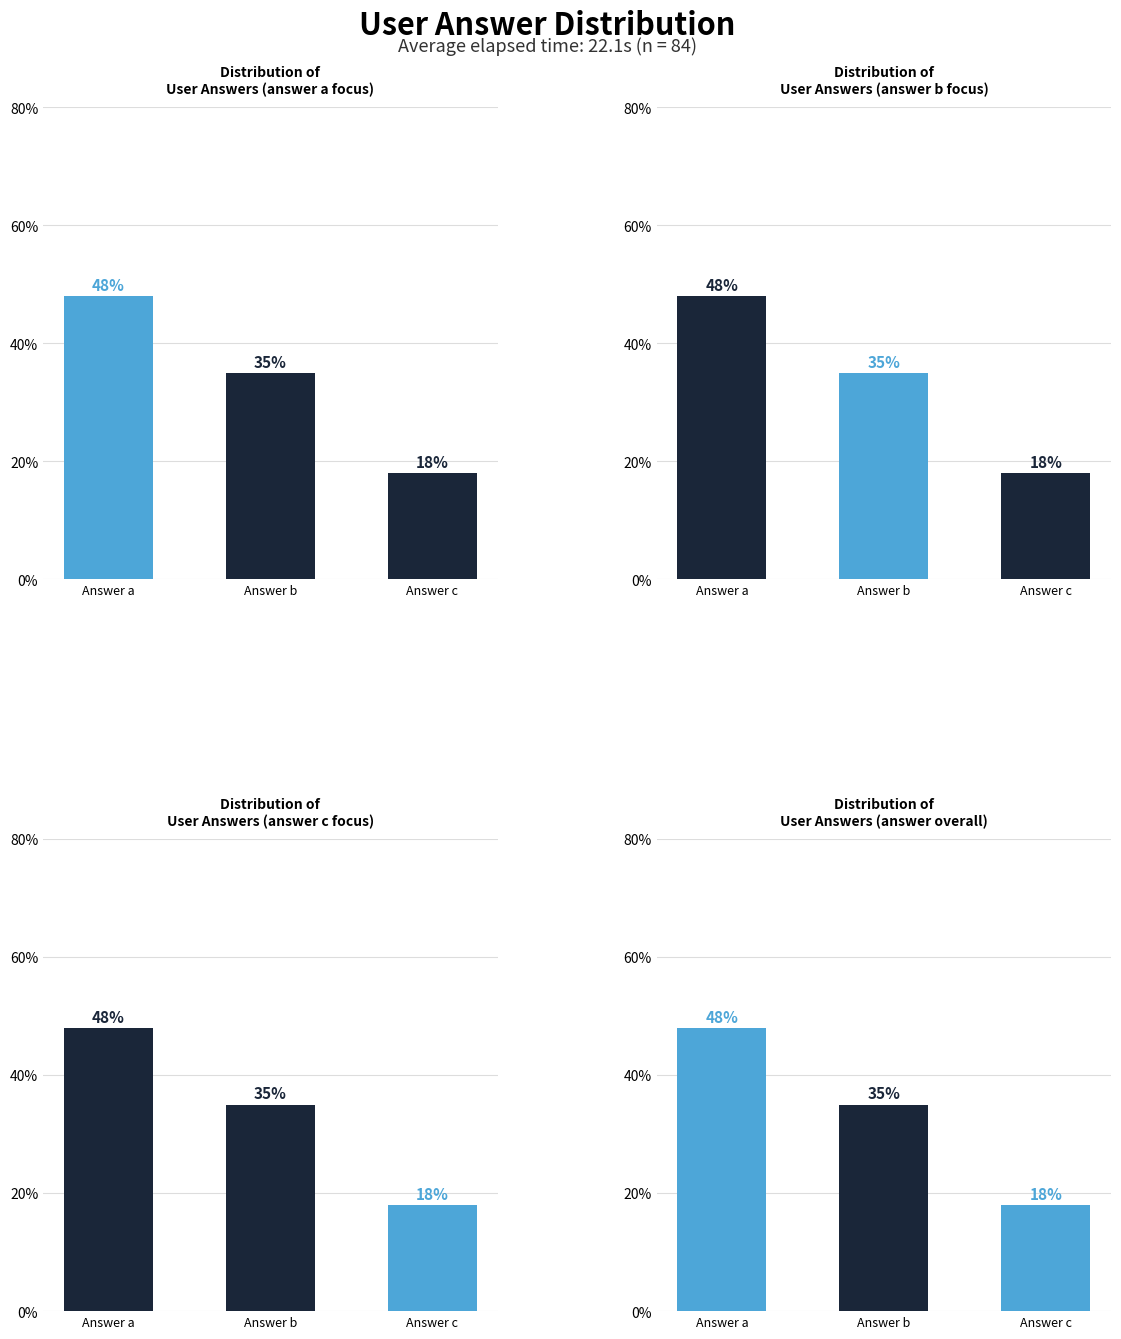

The value of Answers (overall) at Answer c is 18. True or false?

True